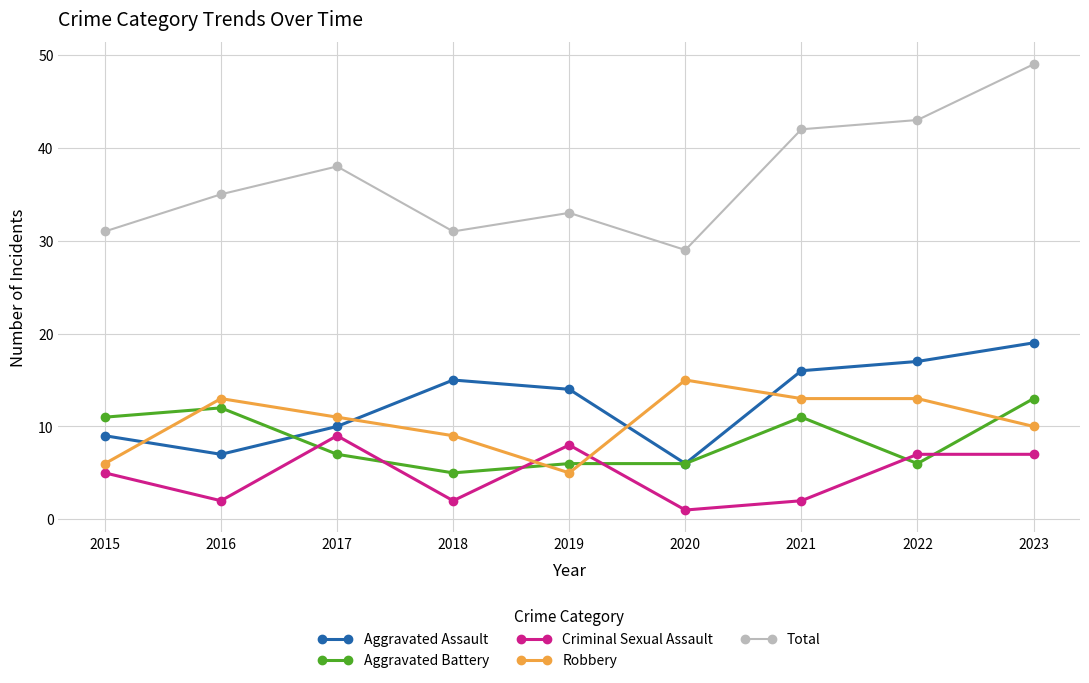

What is the difference between the maximum and minimum values in the Aggravated Assault series?

13